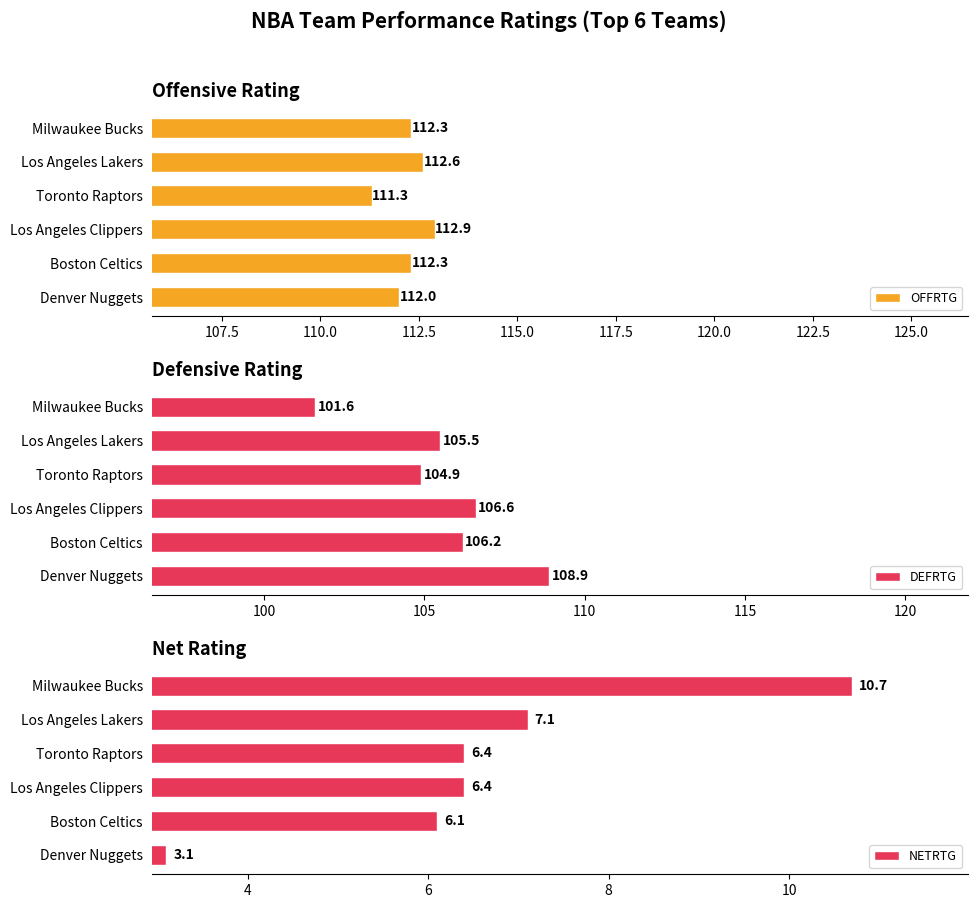

Which series has the largest total across all categories?

OFFRTG